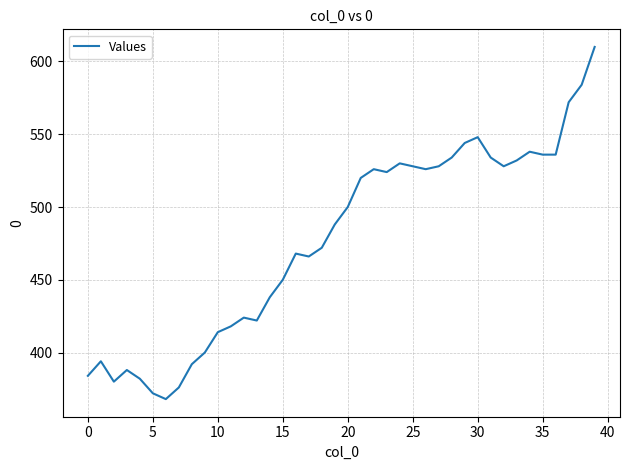

What is the difference between the maximum and minimum values?

242